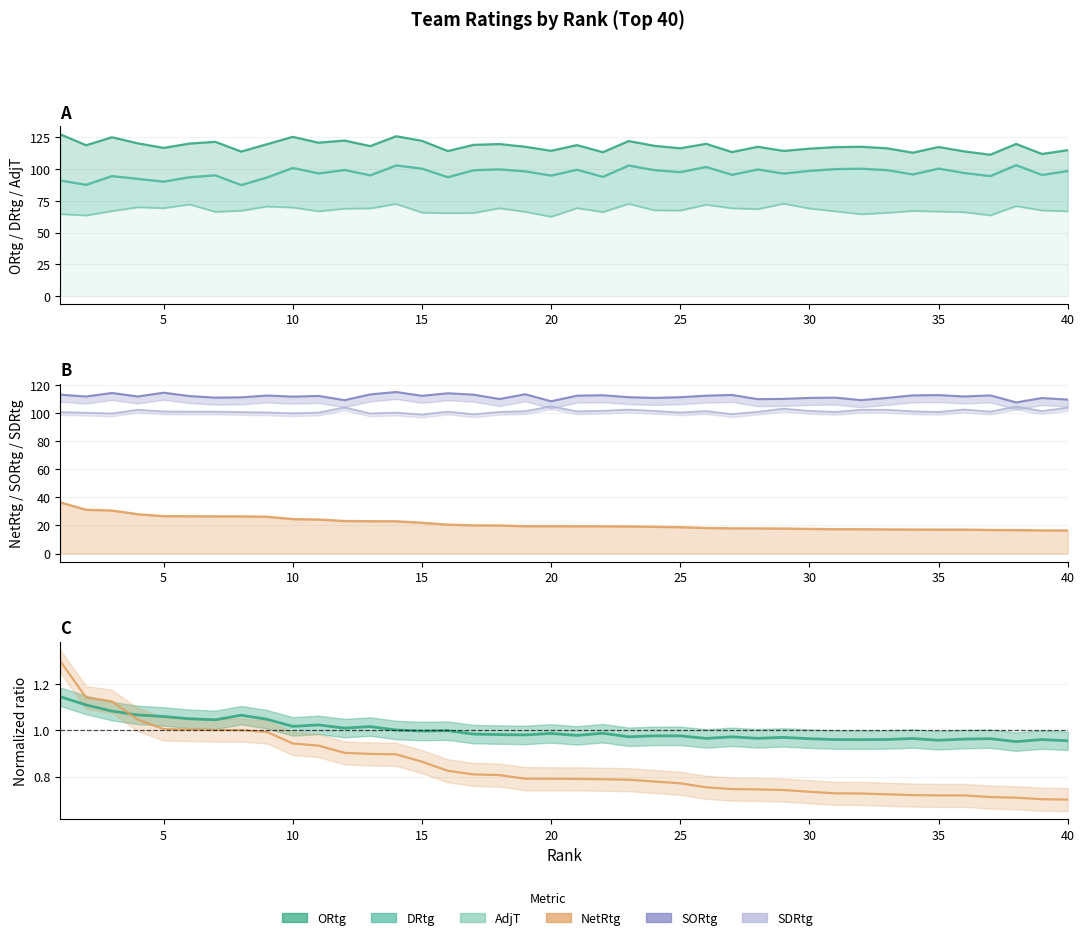

The value of NetRtg at 27 is 17.9. True or false?

True